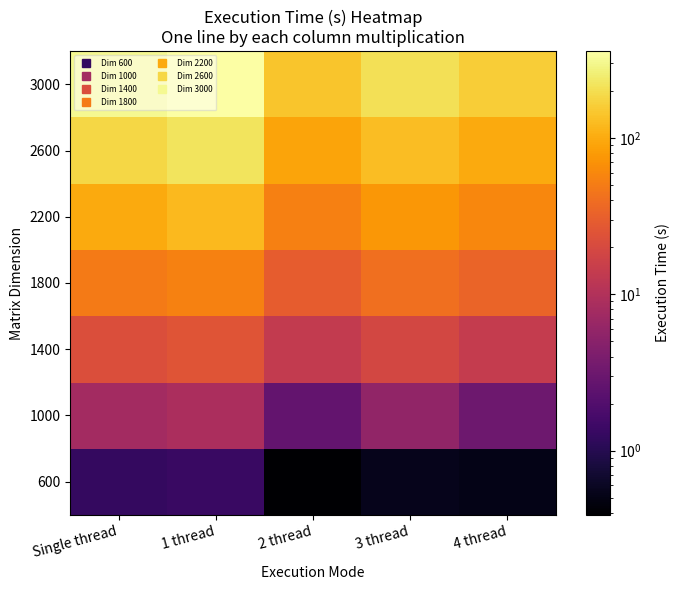

At which category does the chart reach its peak across all series?

1 thread